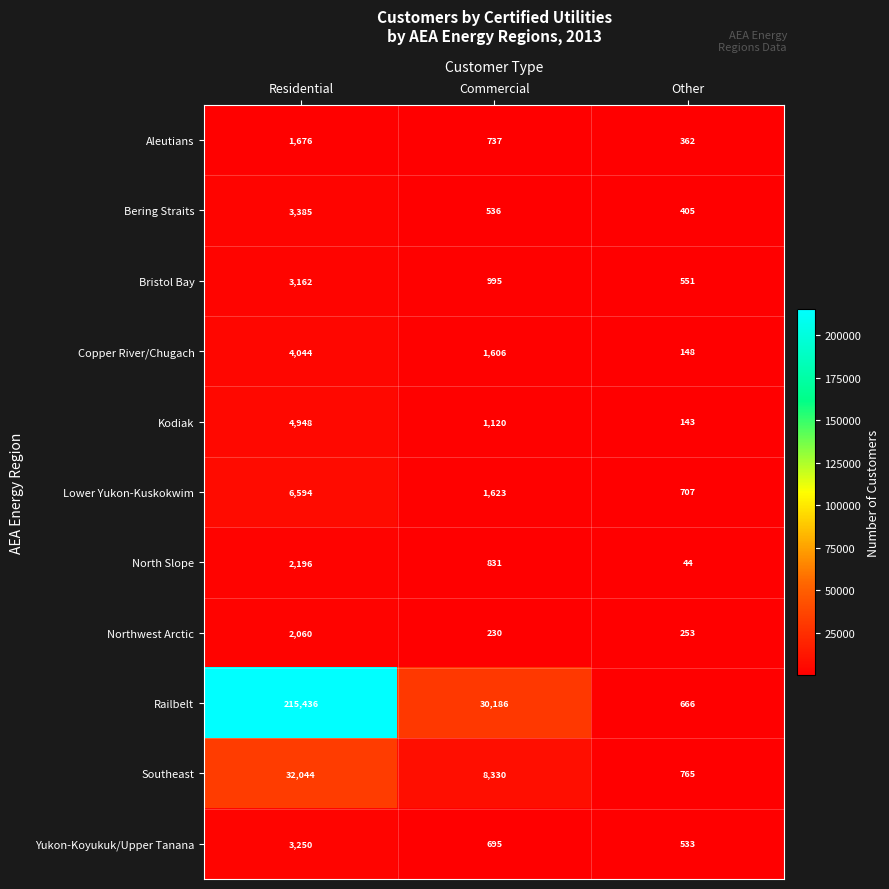

What is the approximate value of Southeast at Other?

765